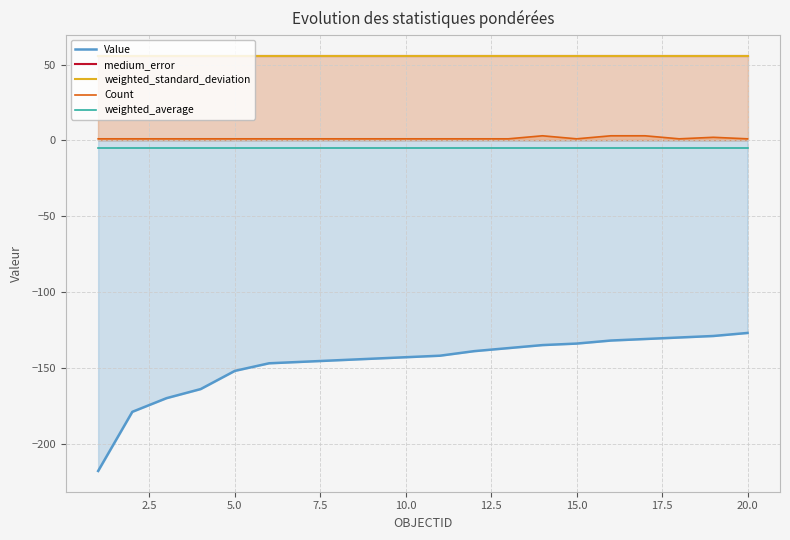

The value of Value at 20.0 is -127.0. True or false?

True